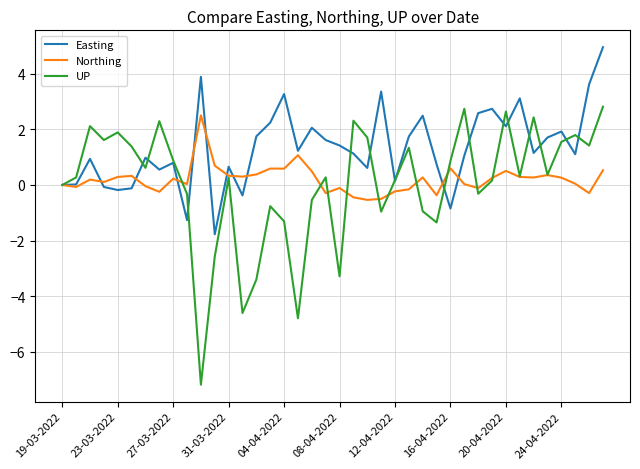

Which series has the largest total across all categories?

Easting